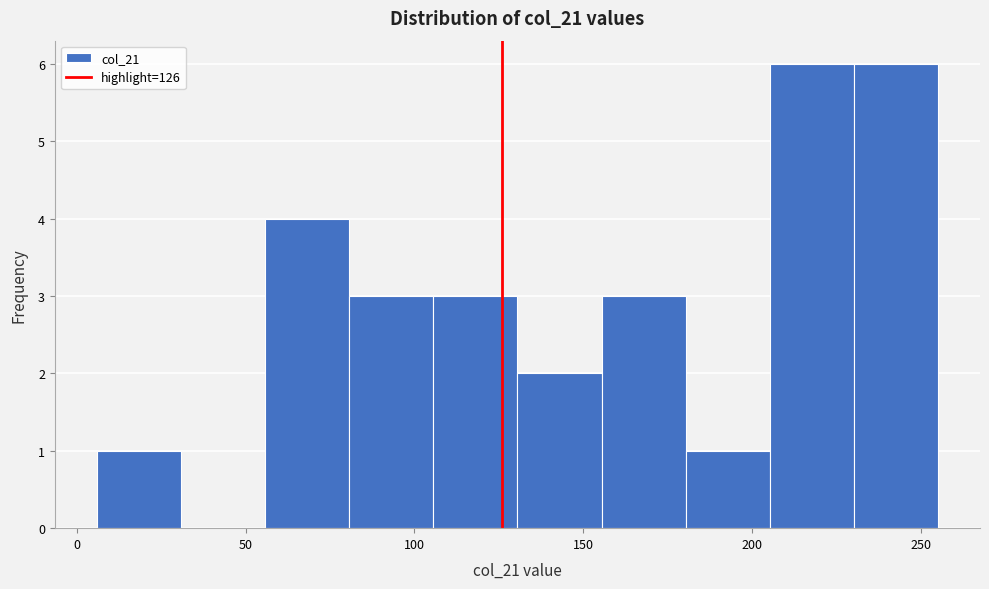

Reading left to right, transcribe this chart: for each bar, give the range it covers on the x-axis and its height. Neither the bar edges nor the heights are printed on the chart, so give them approximately, as read against the axes.

5 to 30: 1
30 to 55: 0
55 to 80: 4
80 to 105: 3
105 to 130: 3
130 to 155: 2
155 to 180: 3
180 to 205: 1
205 to 230: 6
230 to 255: 6